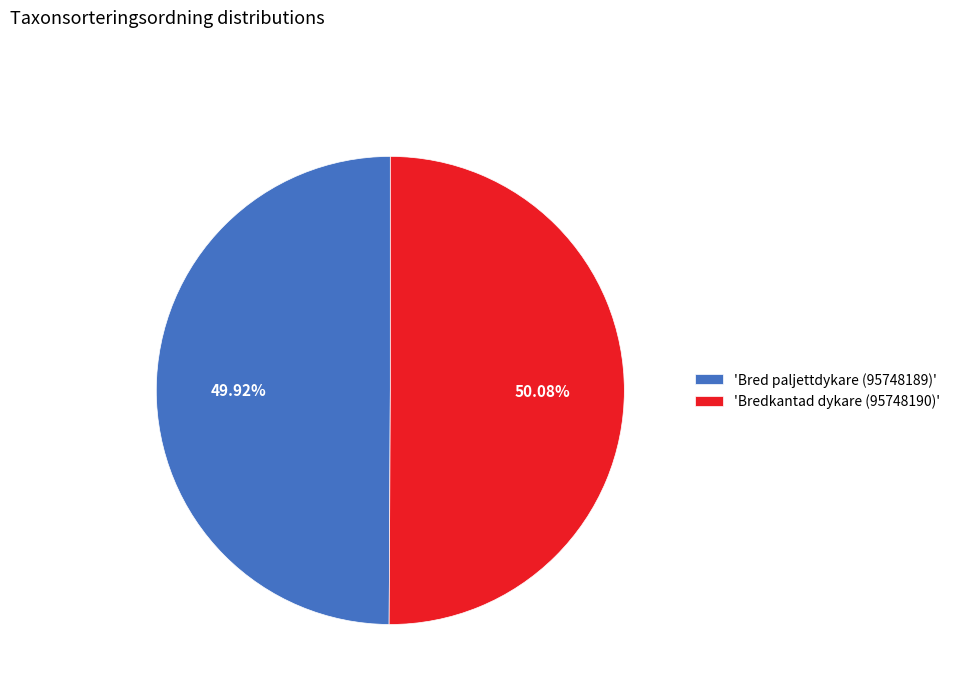

How many segments does this pie chart have?

2